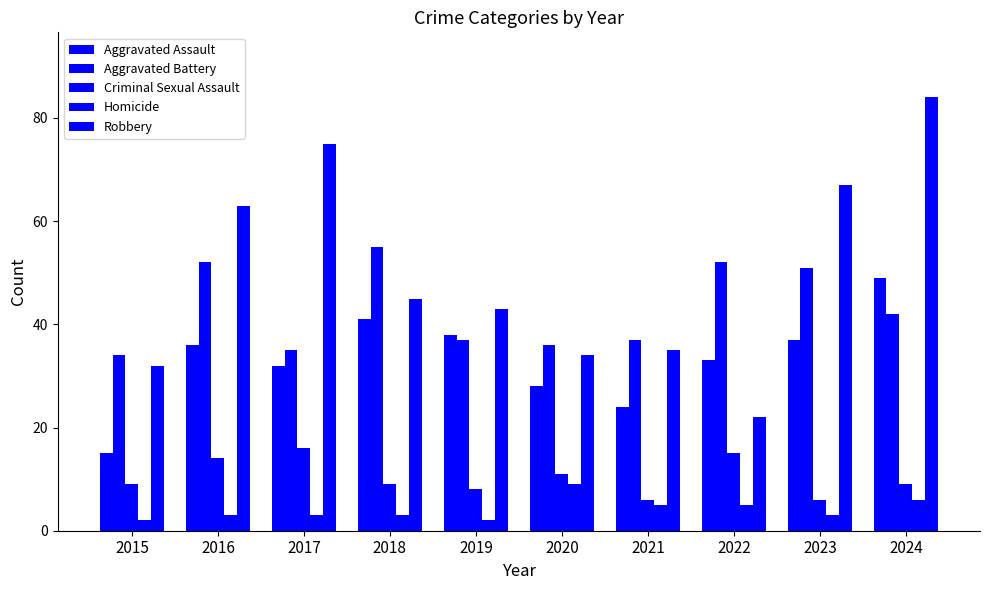

What is the difference between the second highest and minimum values in the Criminal Sexual Assault series?

9